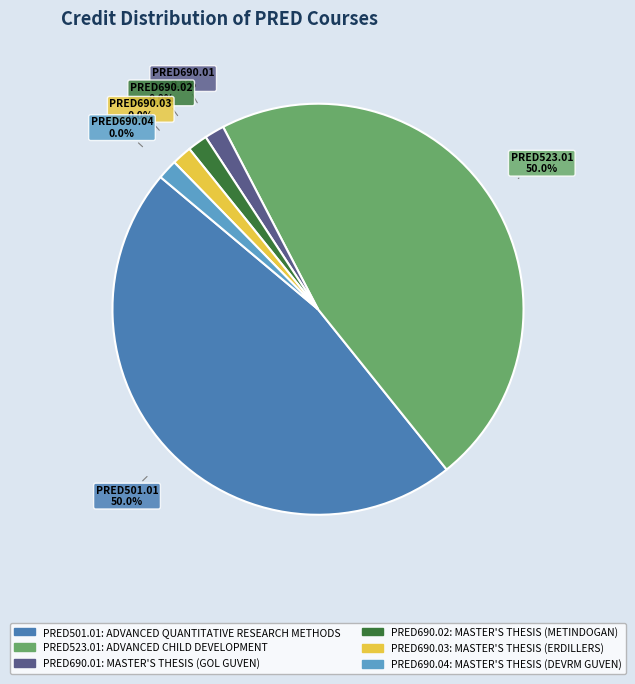

How much of the chart is everything except PRED690.03?

100.0%